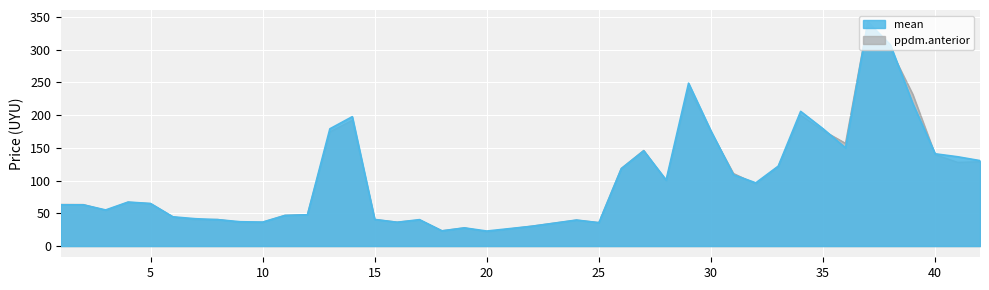

Rank the categories by ppdm.anterior value from lowest to highest.

20, 18, 19, 22, 25, 9, 10, 16, 24, 17, 7, 15, 8, 6, 11, 12, 3, 2, 1, 5, 4, 32, 28, 31, 26, 33, 41, 42, 40, 27, 36, 30, 13, 35, 14, 34, 39, 29, 38, 37